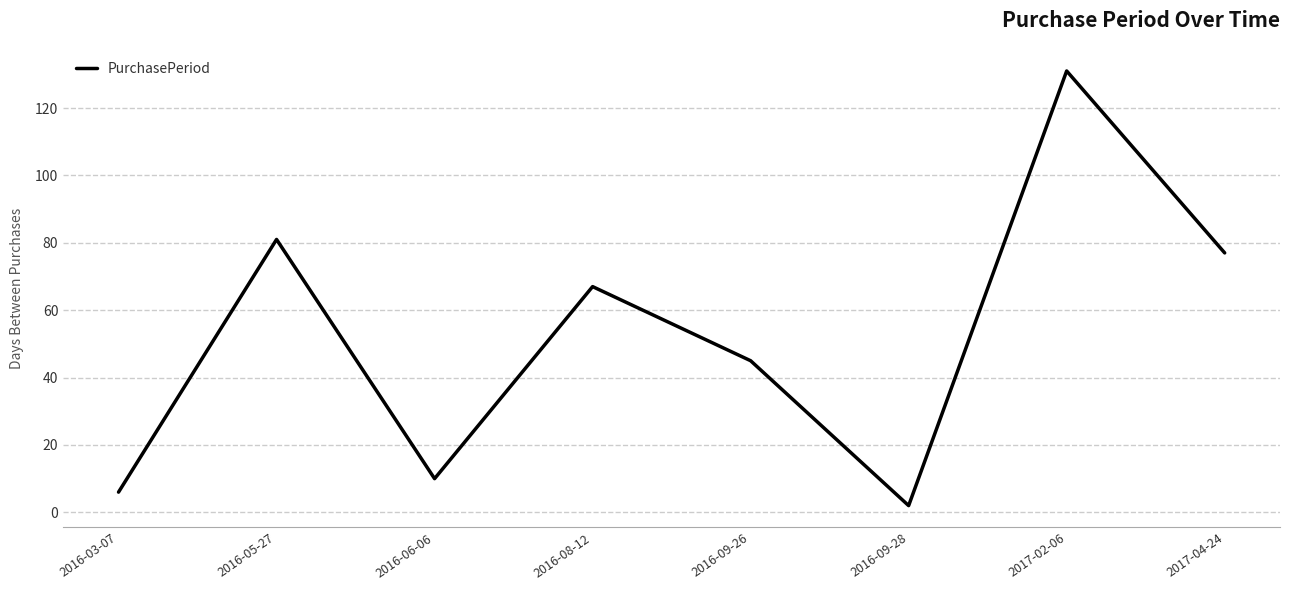

What is the difference between the maximum and minimum values?

129